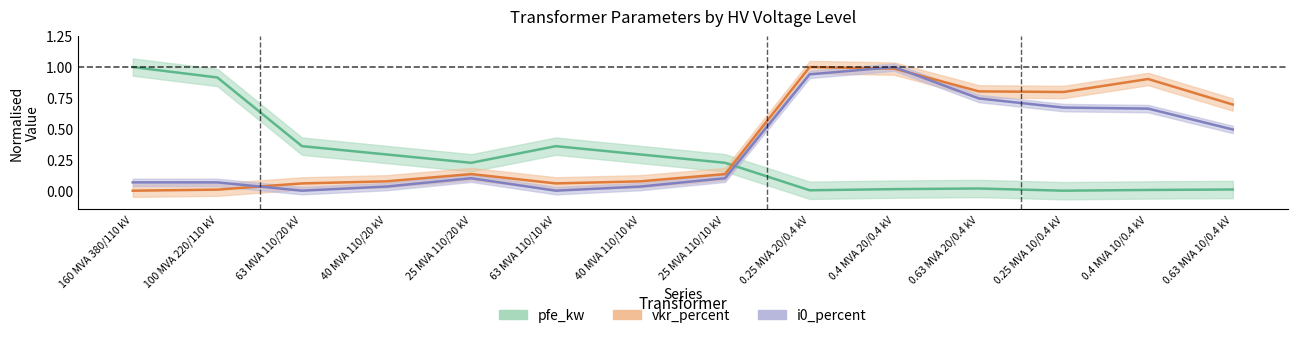

True or false: i0_percent and pfe_kw cross at least once.

True